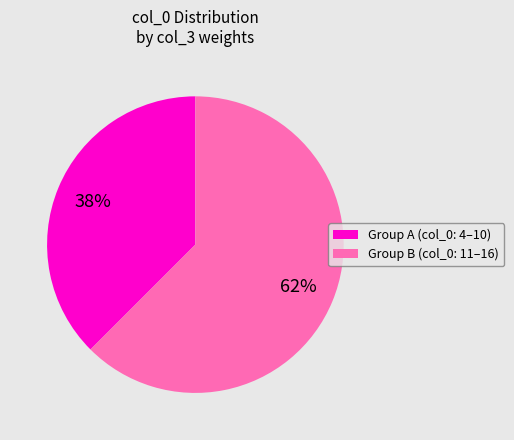

How many slices are in this pie chart?

2